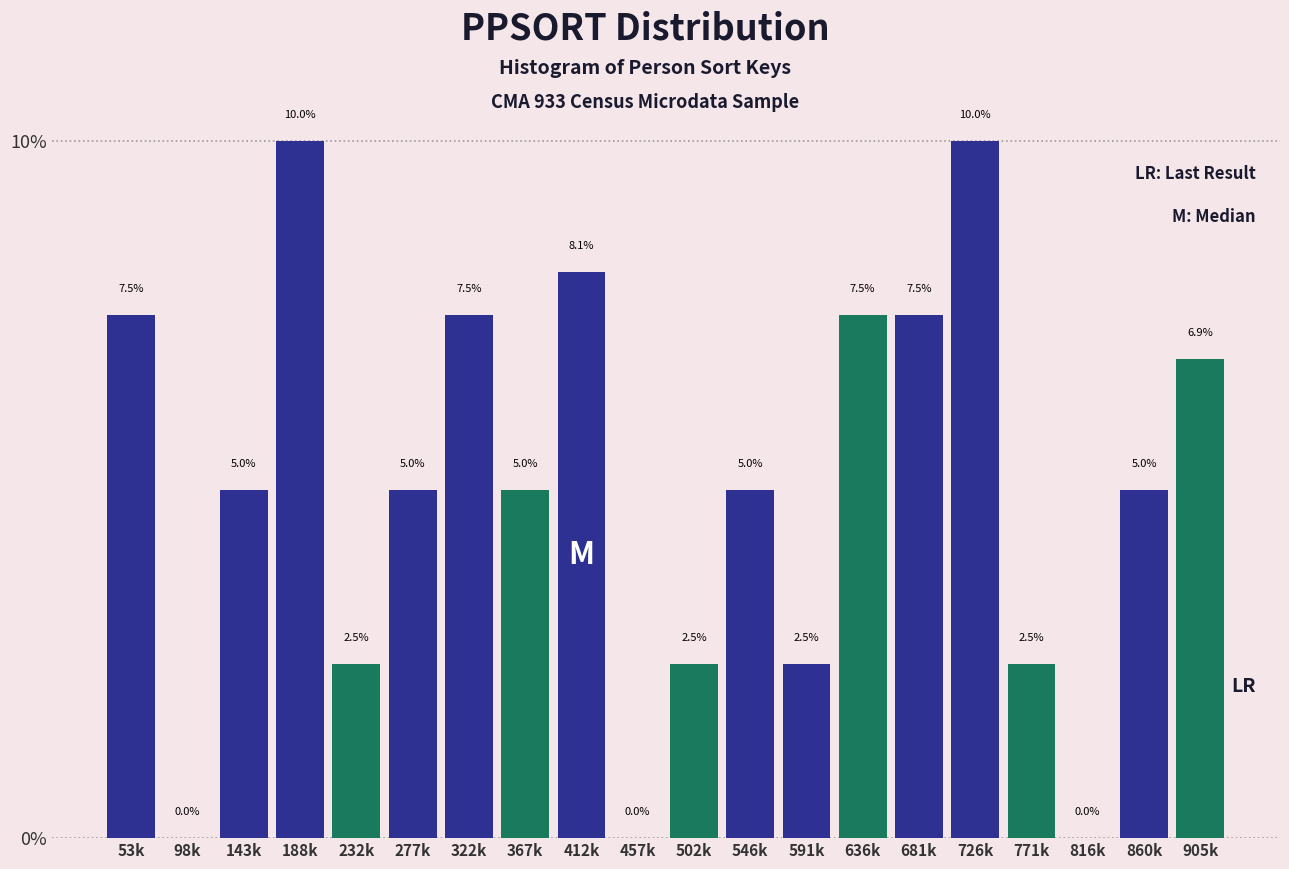

Reading right to left, transcribe all the data shown in this chart.

905k=6.9	860k=5.0	816k=0.0	771k=2.5	726k=10.0	681k=7.5	636k=7.5	591k=2.5	546k=5.0	502k=2.5	457k=0.0	412k=8.1	367k=5.0	322k=7.5	277k=5.0	232k=2.5	188k=10.0	143k=5.0	98k=0.0	53k=7.5